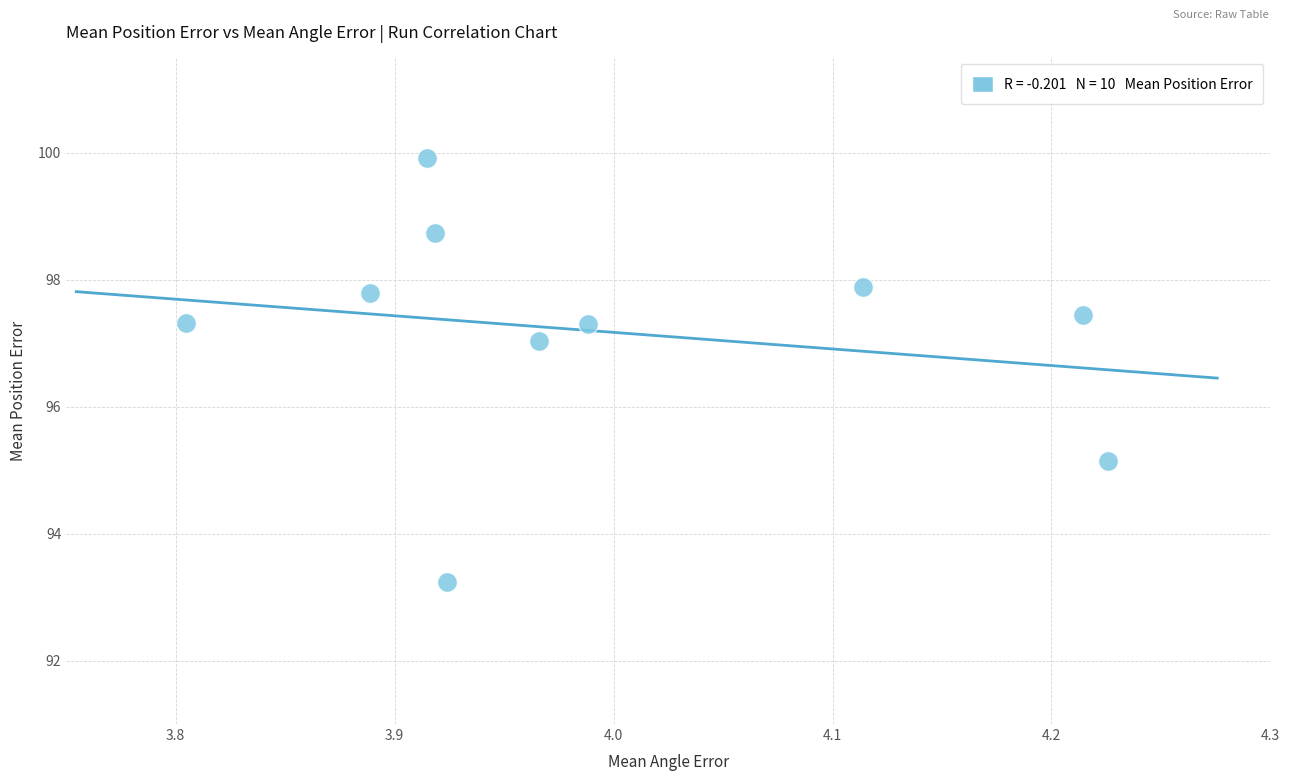

What is the average X value?

4.0